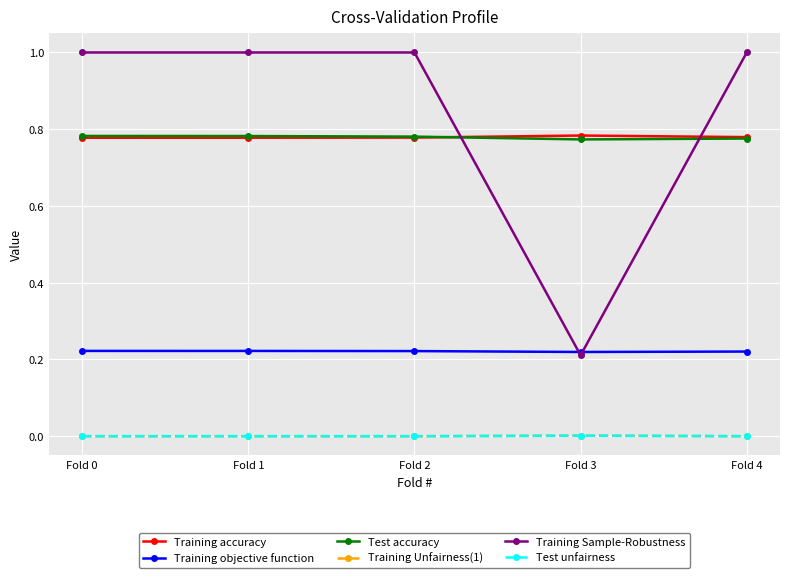

Between Fold 1 and Fold 3, which series saw the biggest shift?

Training Sample-Robustness